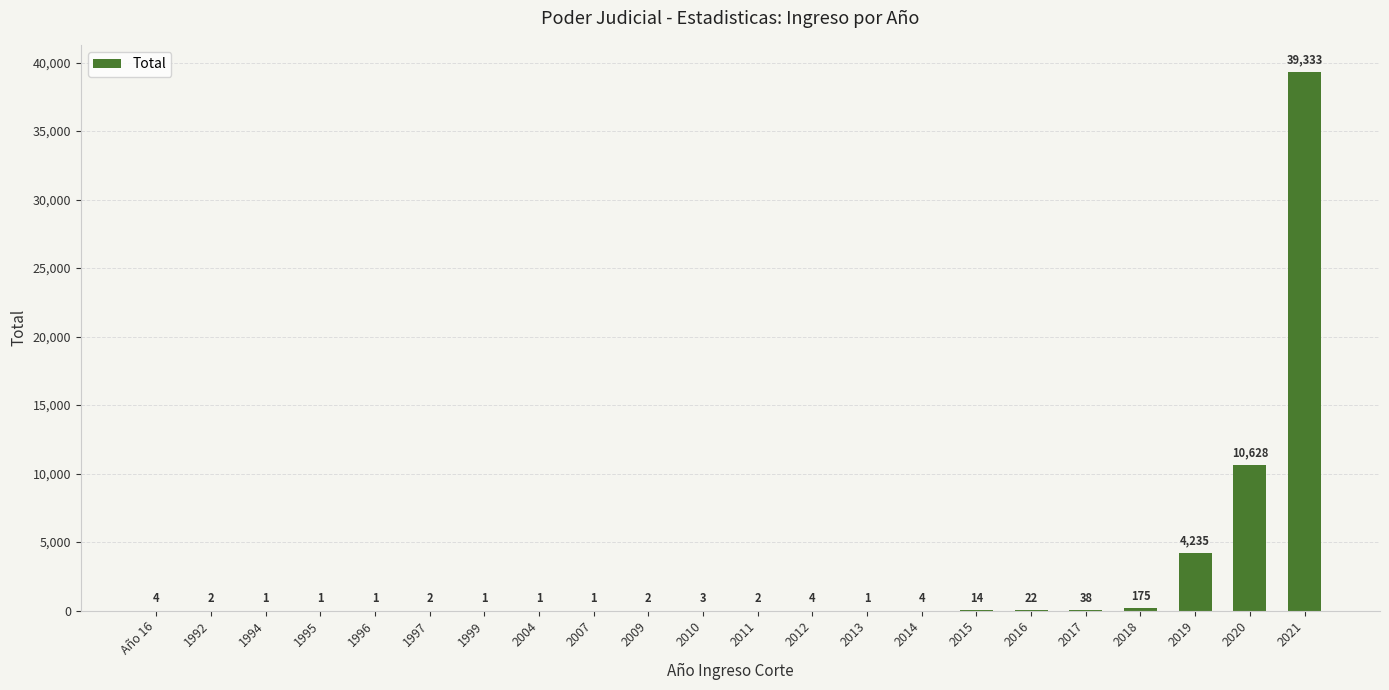

Between 2009 and 2019, which is larger?

2019